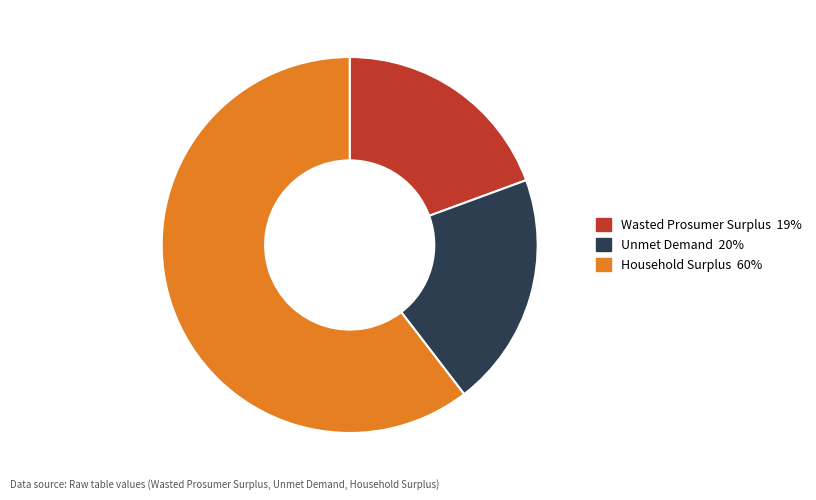

Combined, do Wasted Prosumer Surplus and Household Surplus account for over 50%?

Yes